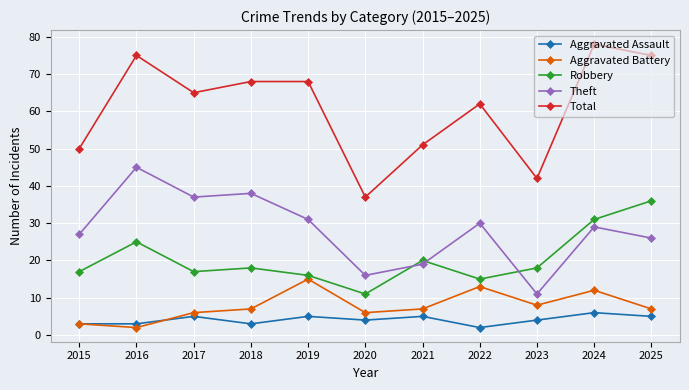

What is the difference between the highest and lowest values at 2023?

38